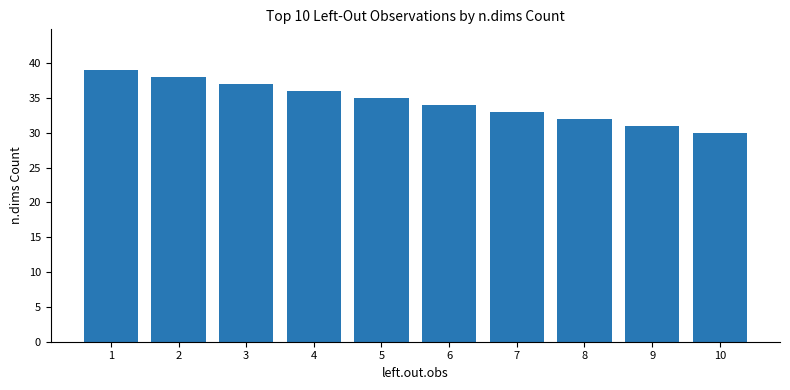

At which label is the value closest to 34?

6